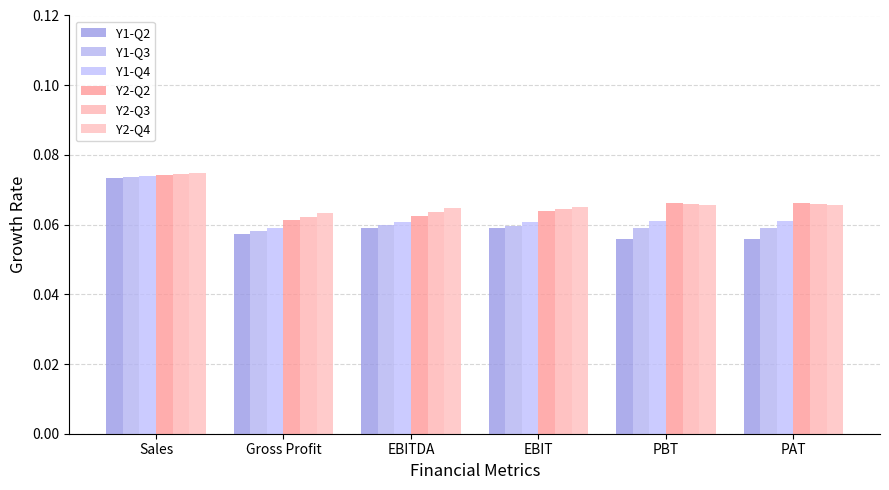

List the series in order of their peak value, lowest first.

Y1-Q2, Y1-Q3, Y1-Q4, Y2-Q2, Y2-Q3, Y2-Q4